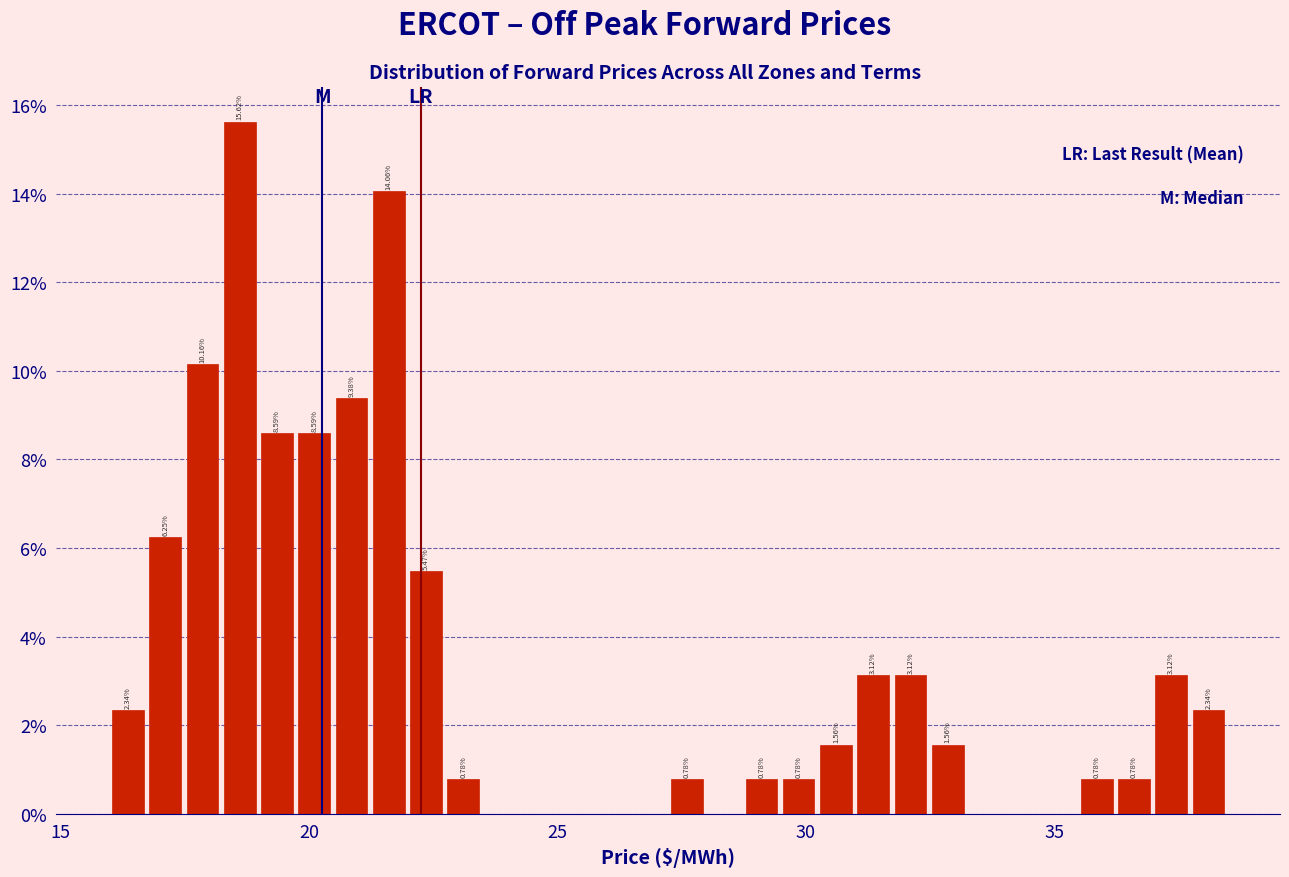

Around what value on the x-axis is the tallest bar? Give the approximate position of its centre, as read against the axis.

18.5